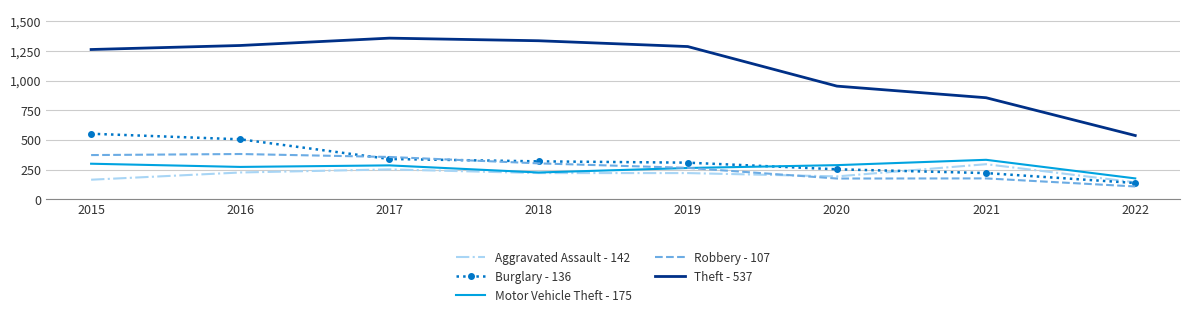

Is the value of Robbery - 107 at 2022 greater than the value of Theft - 537 at 2020?

No